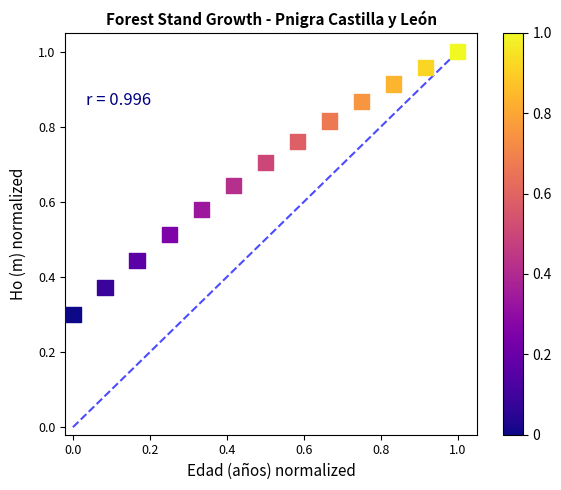

What Y value in the scatter plot is closest to 0?

0.3